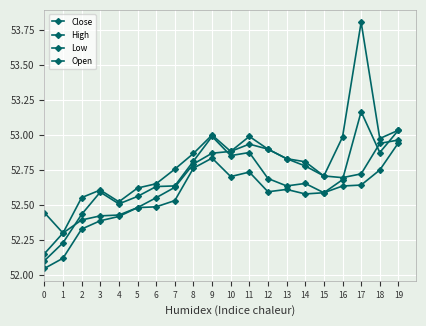

True or false: Close and Low cross at least once.

False